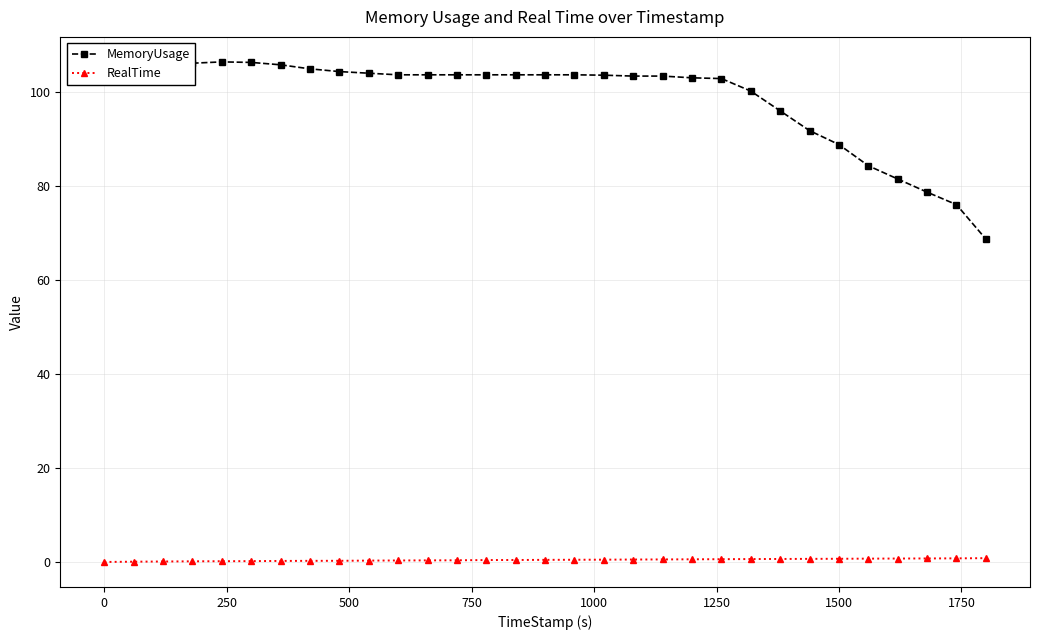

What is the greatest value displayed?

106.5